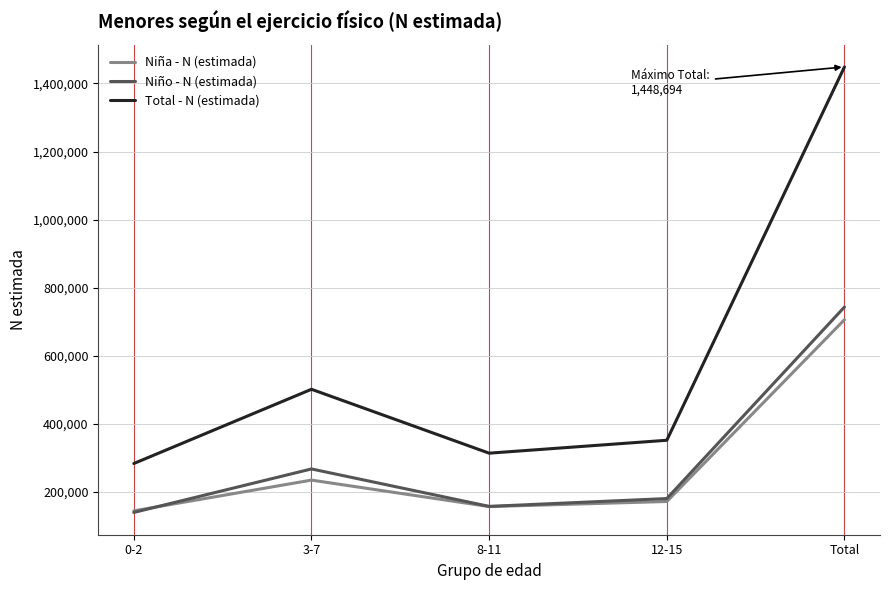

Is it true that Niño - N (estimada) equals 179955 at 12-15?

True